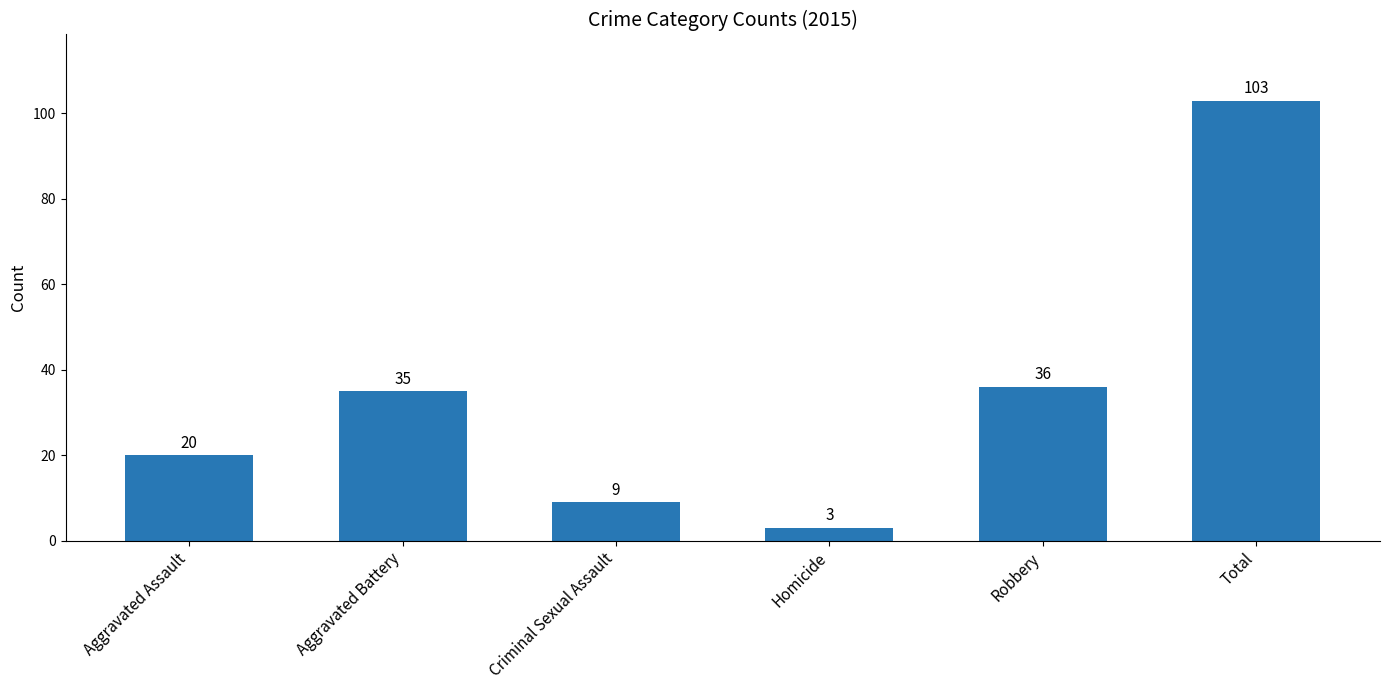

List the labels in order of value, largest first.

Total, Robbery, Aggravated Battery, Aggravated Assault, Criminal Sexual Assault, Homicide